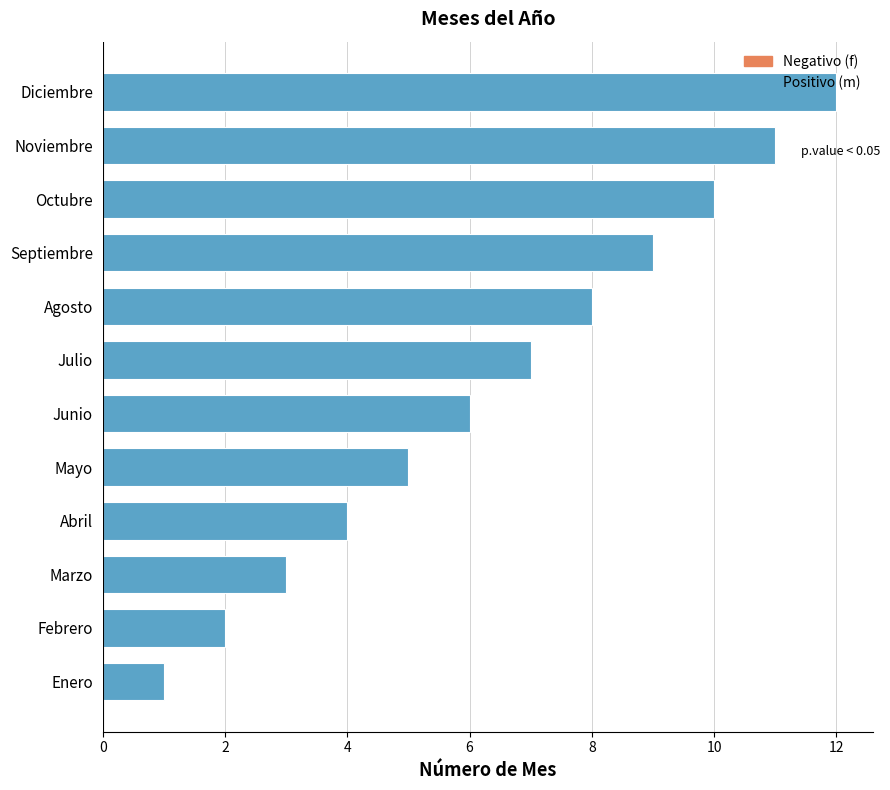

List the labels in order of value, largest first.

Diciembre, Noviembre, Octubre, Septiembre, Agosto, Julio, Junio, Mayo, Abril, Marzo, Febrero, Enero